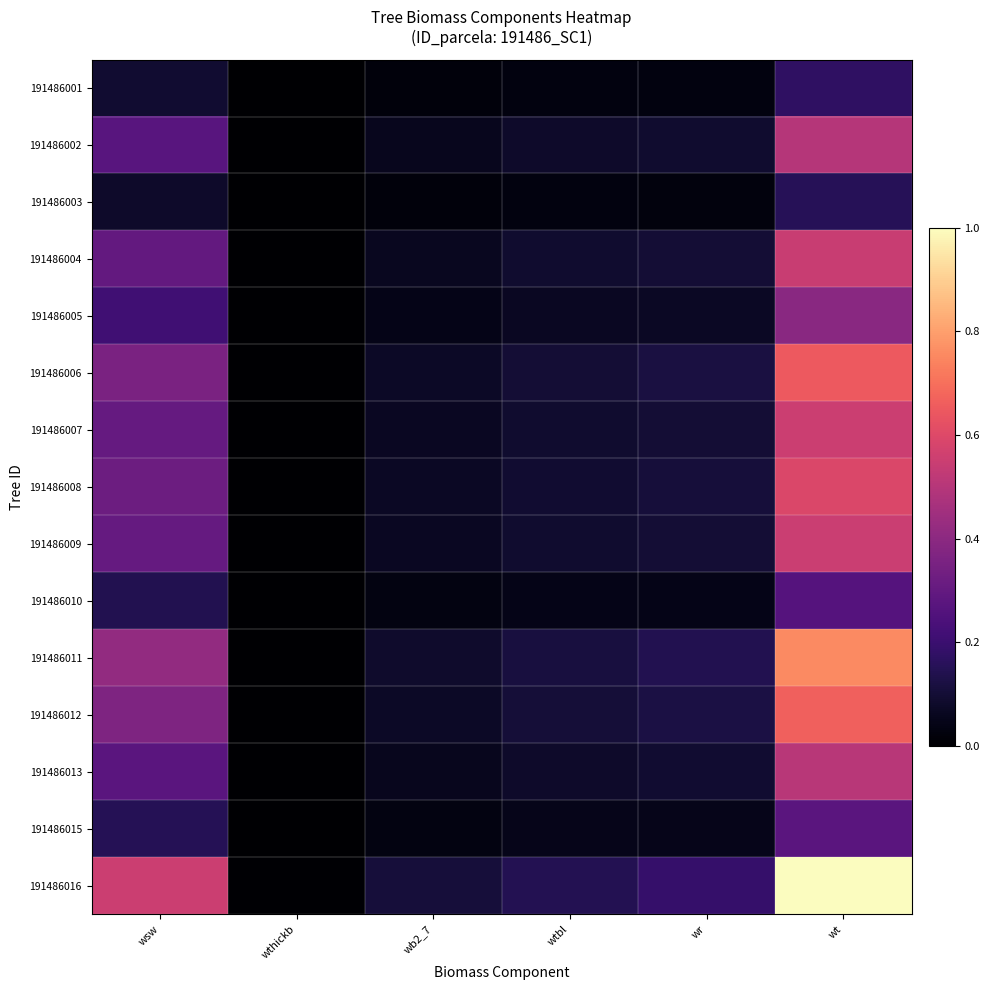

What is the total value across all series at wsw?

4.1